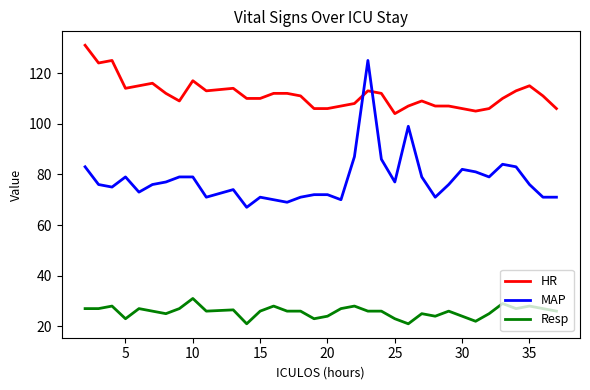

What is the highest value of the MAP series?

125.0